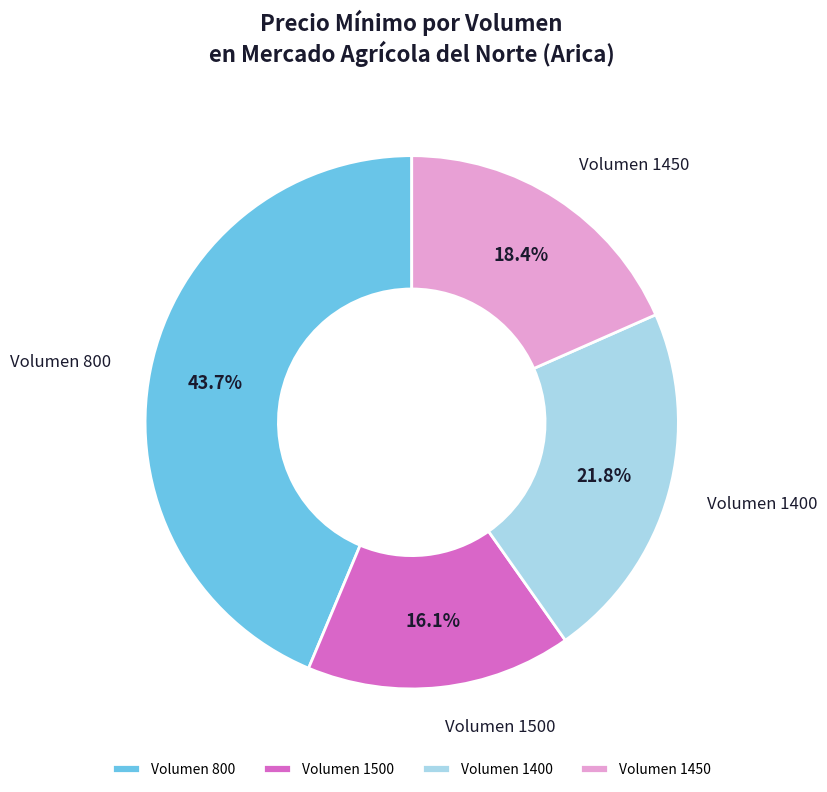

Which slice is the largest?

Volumen 800